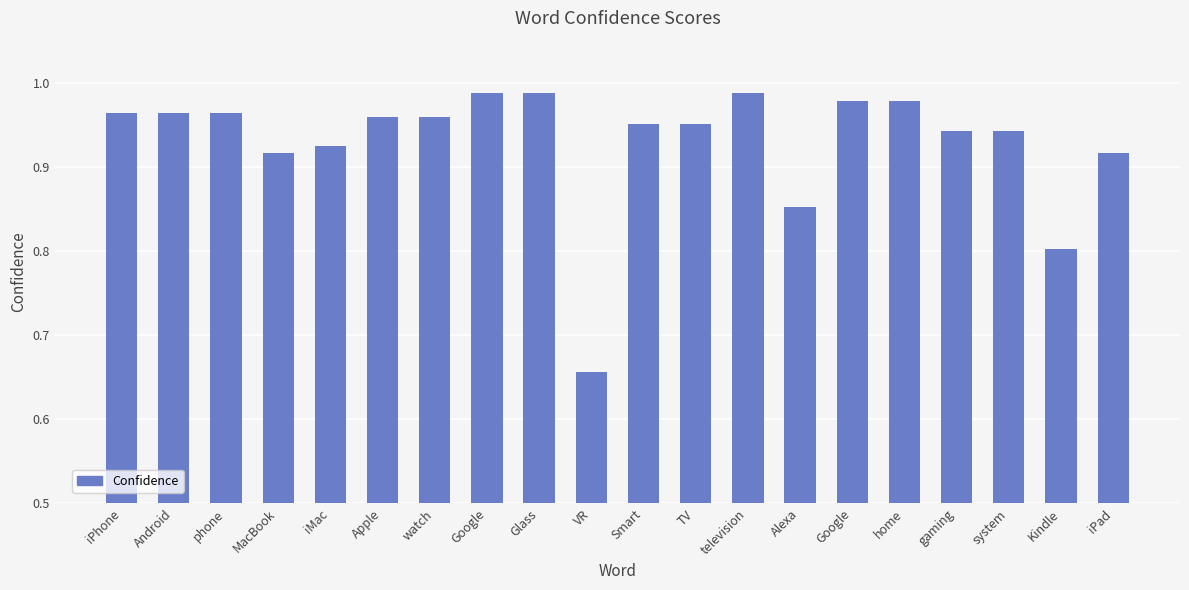

Are the bars horizontal?

No